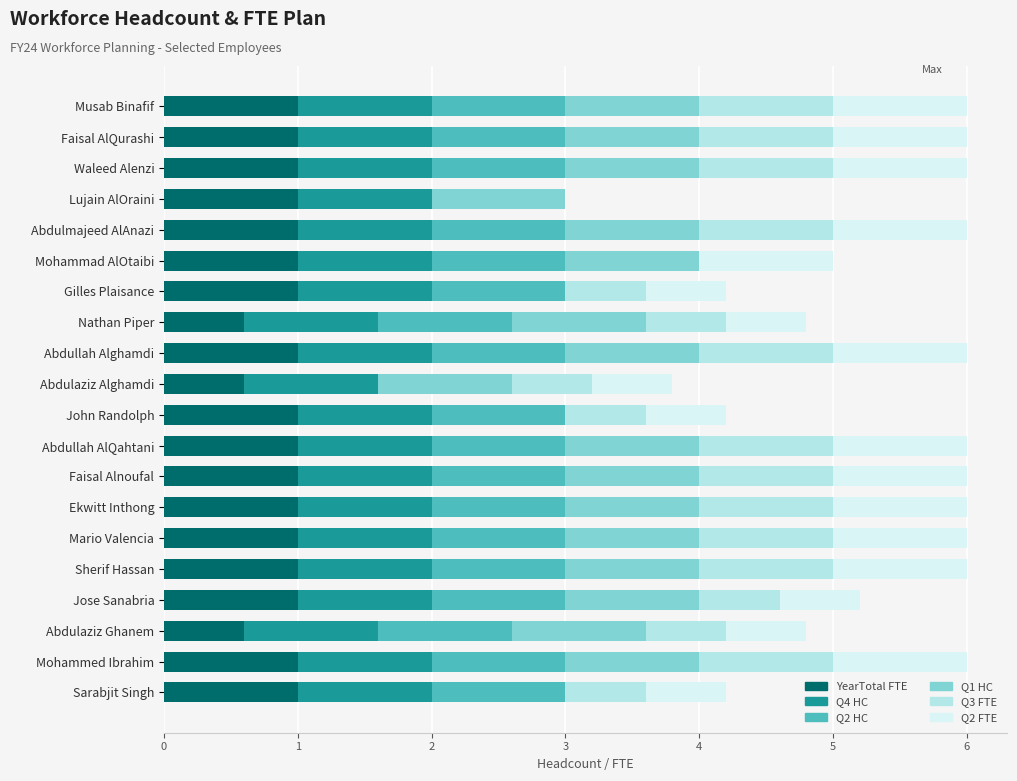

What is the total value across all series at Faisal Alnoufal?

6.0